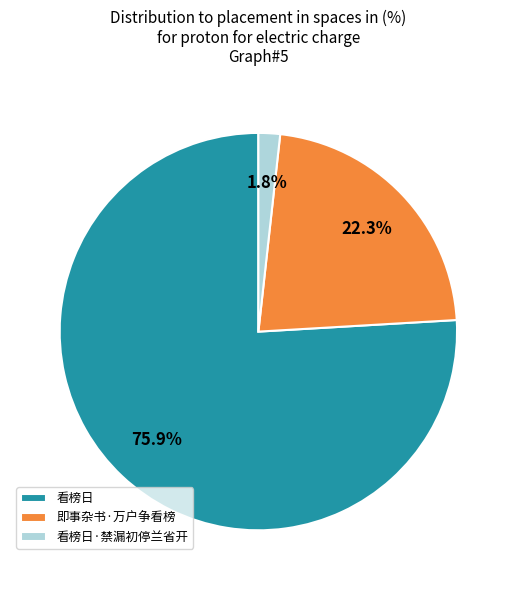

Is there any slice that represents more than half of the pie?

Yes